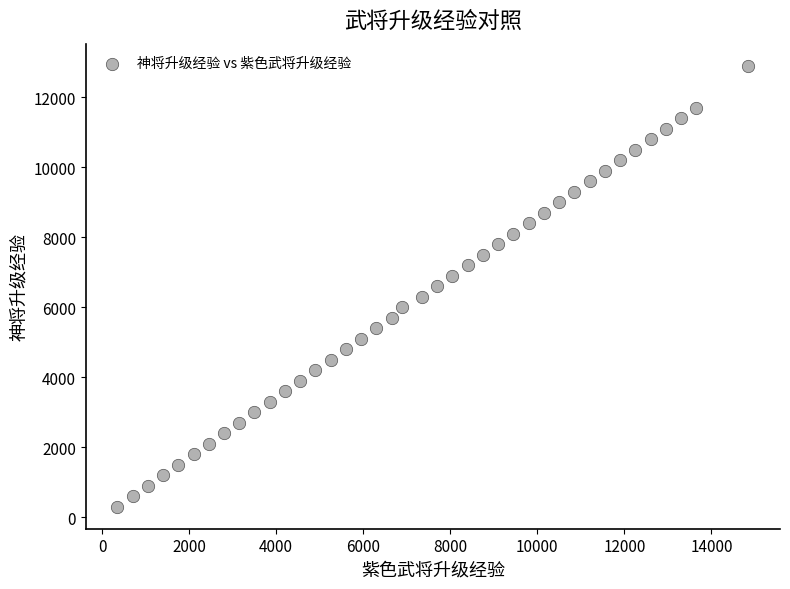

What is the range of X values (max minus min)?

14500